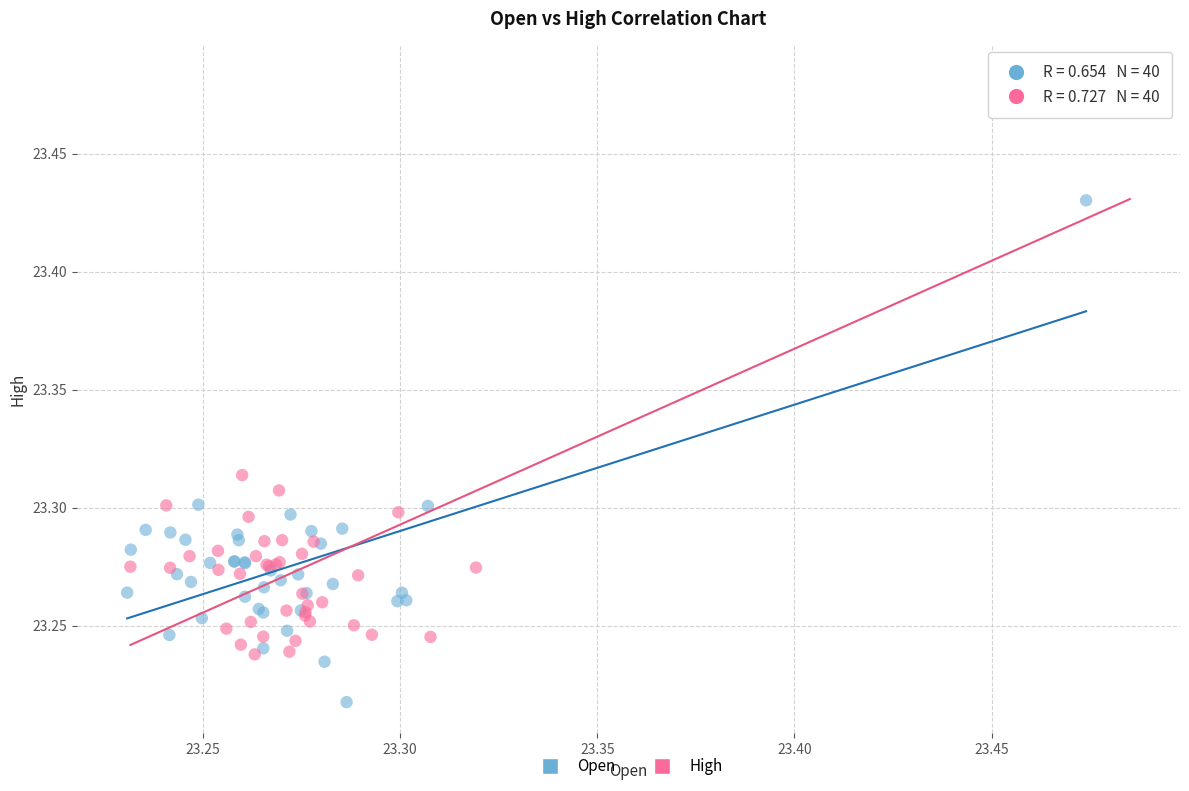

Which series reaches the maximum Y coordinate?

High